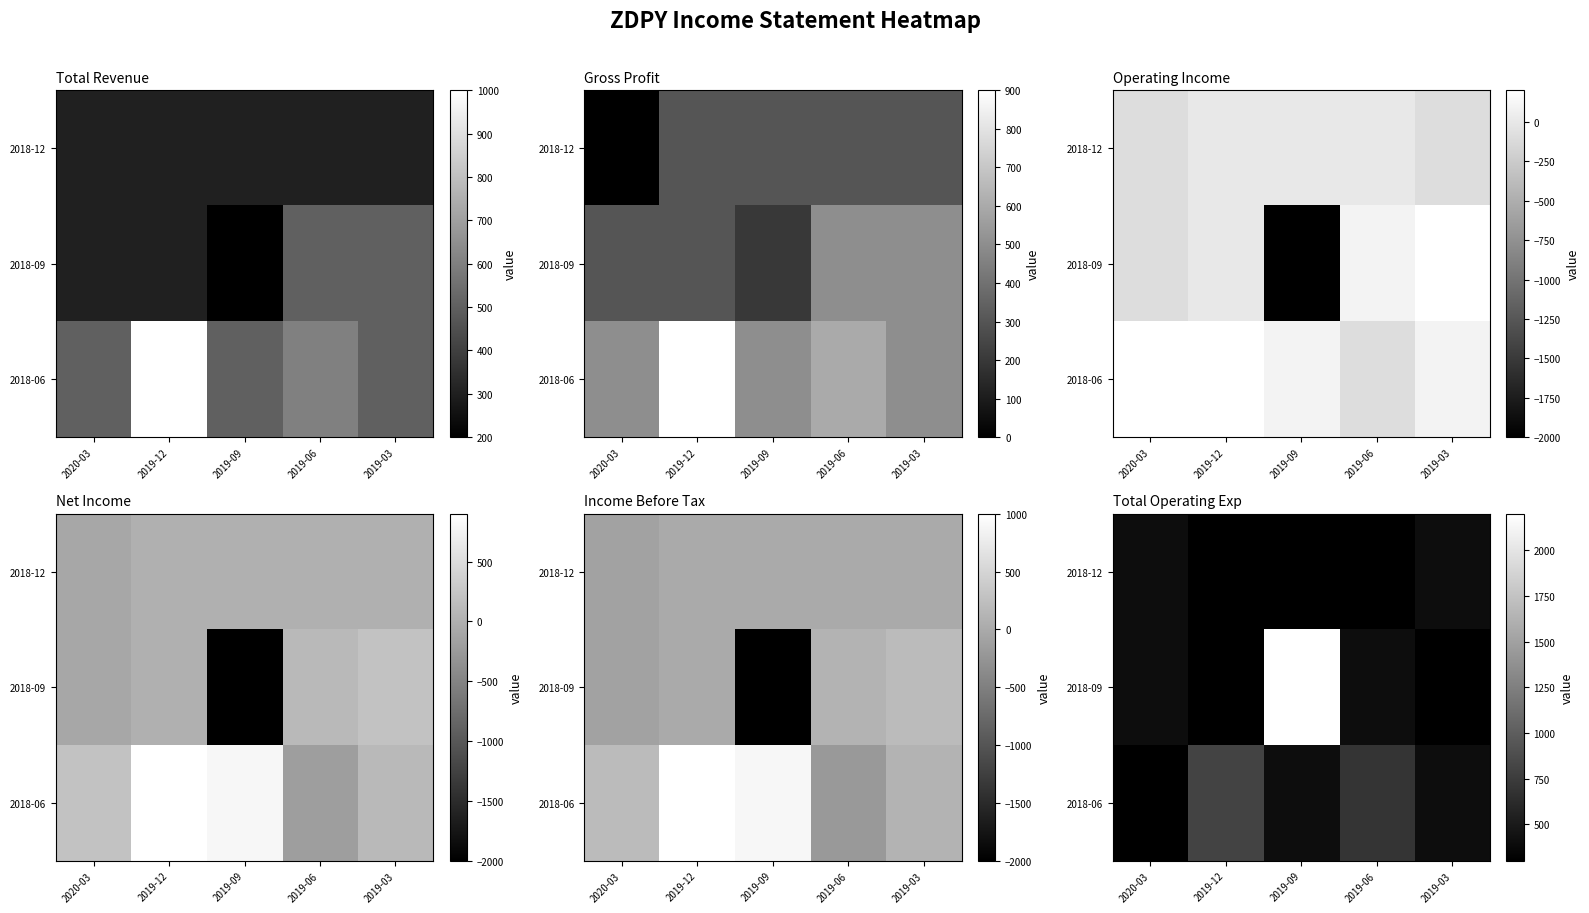

How many data points does each series have?

5